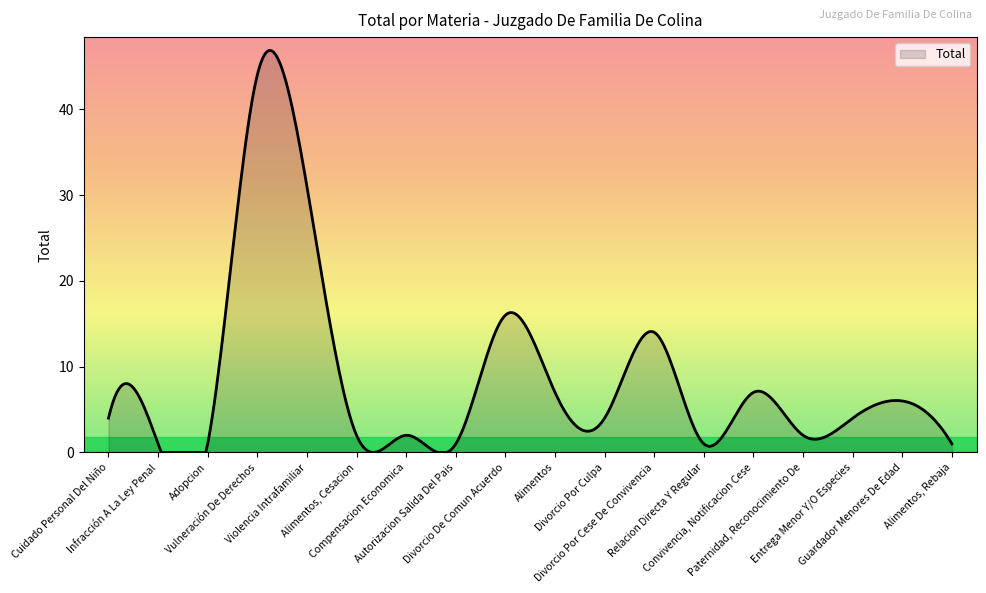

What is the difference between the maximum and minimum values?

46.8